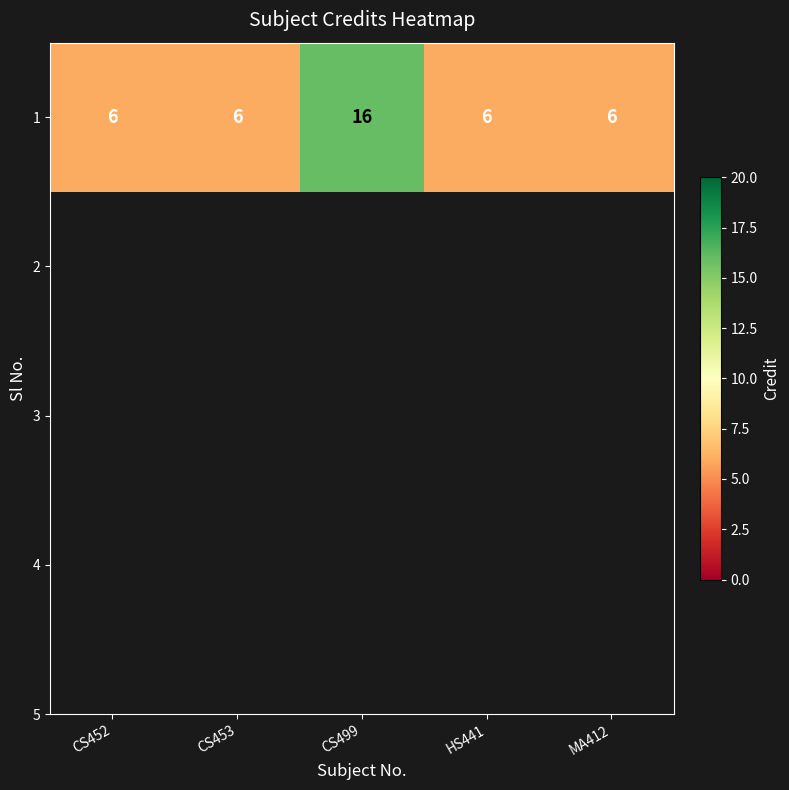

Reading left to right, extract all data points from this chart.

6	6	16	6	6